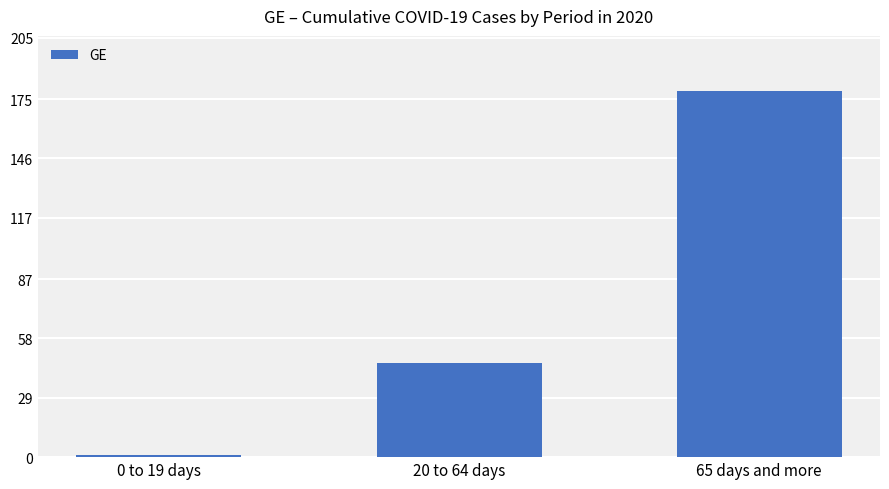

What is the label of the 2nd bar from the right?

20 to 64 days